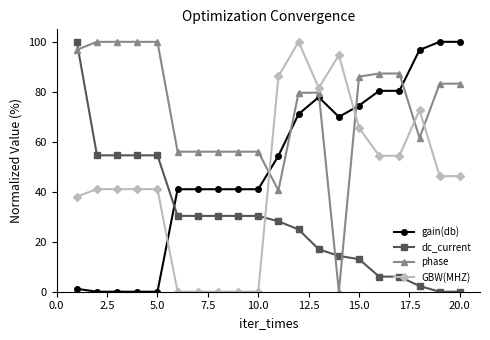

Which series has the largest total across all categories?

phase